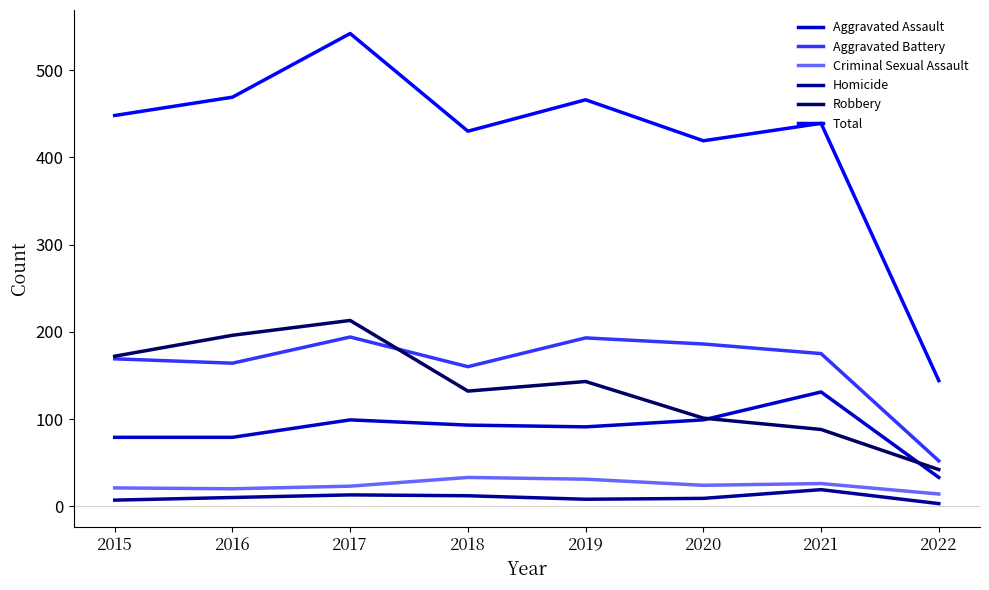

What is the difference between the highest and lowest values at 2018?

418